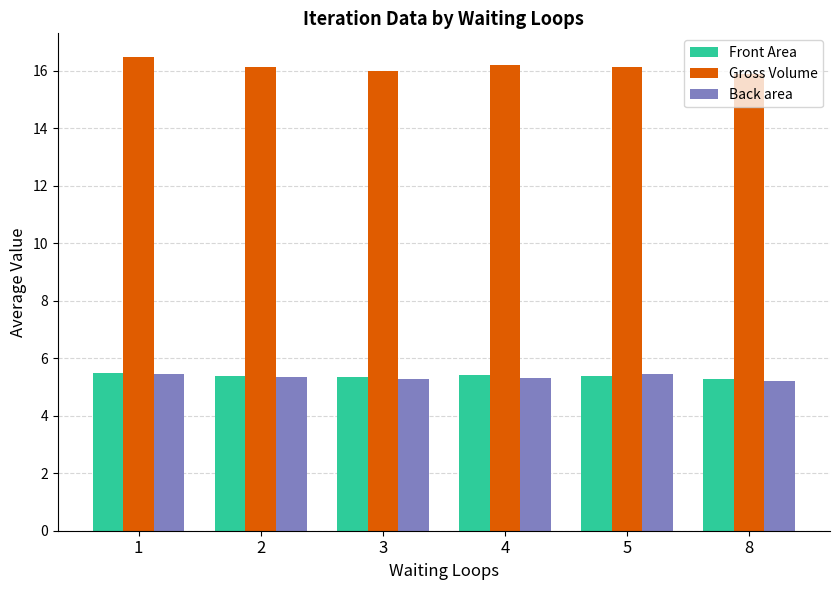

The Back area series shows 5.4 at 2. True or false?

True